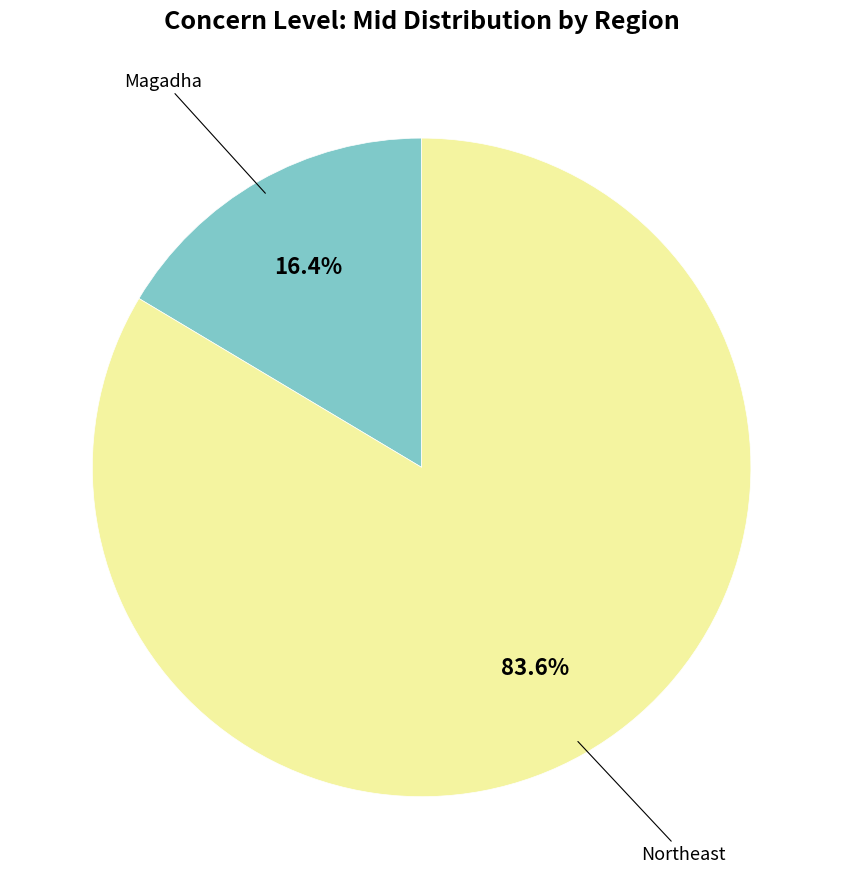

Is there a majority slice in this chart?

Yes